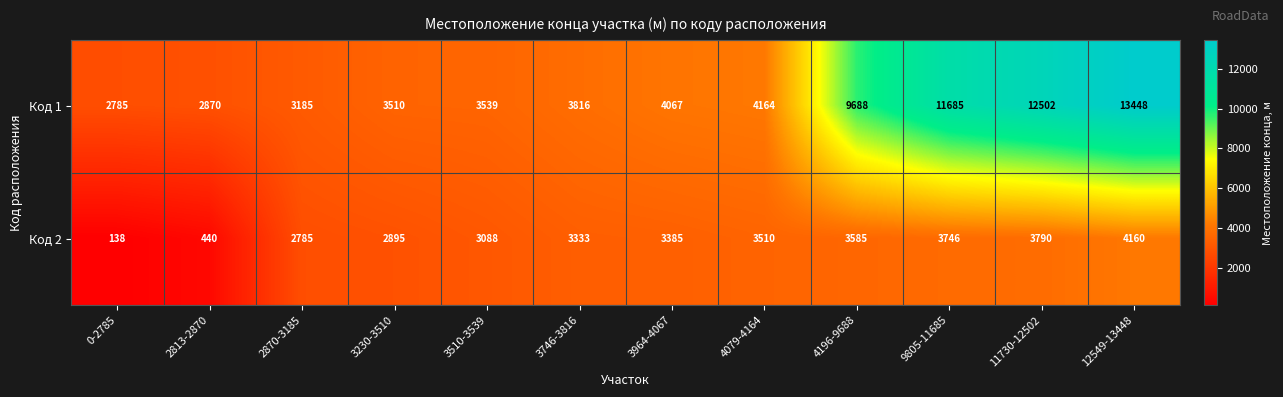

True or false: Код 2 has a value of 218 at 0-2785.

False